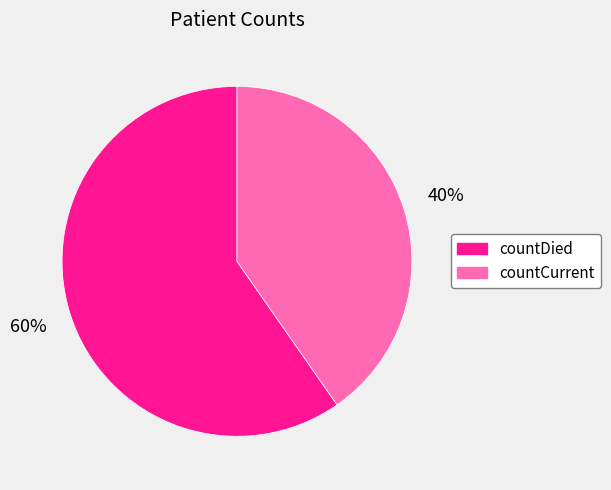

The countDied slice represents 60% of the pie. True or false?

True